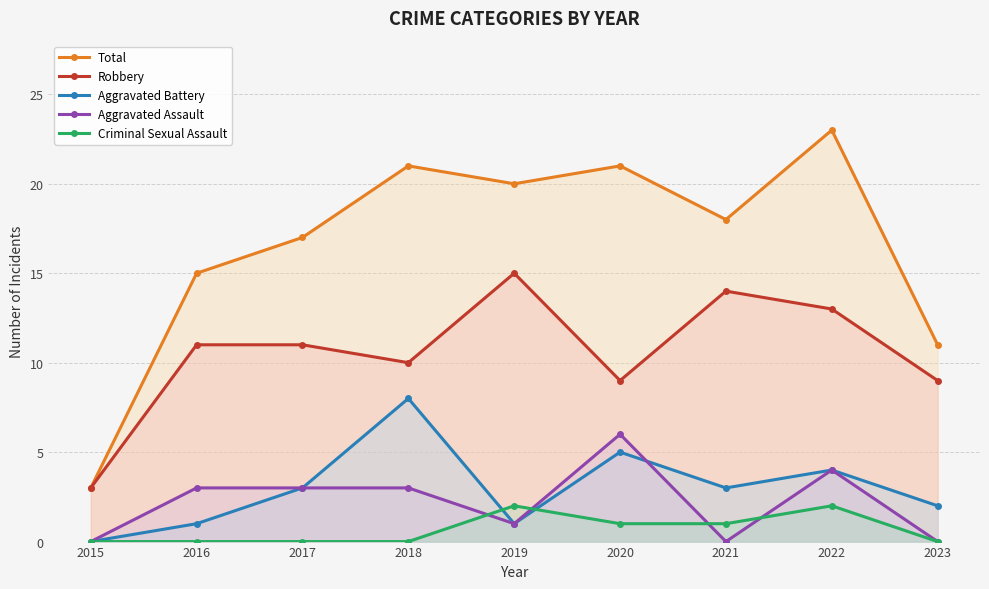

What is the greatest value displayed?

23